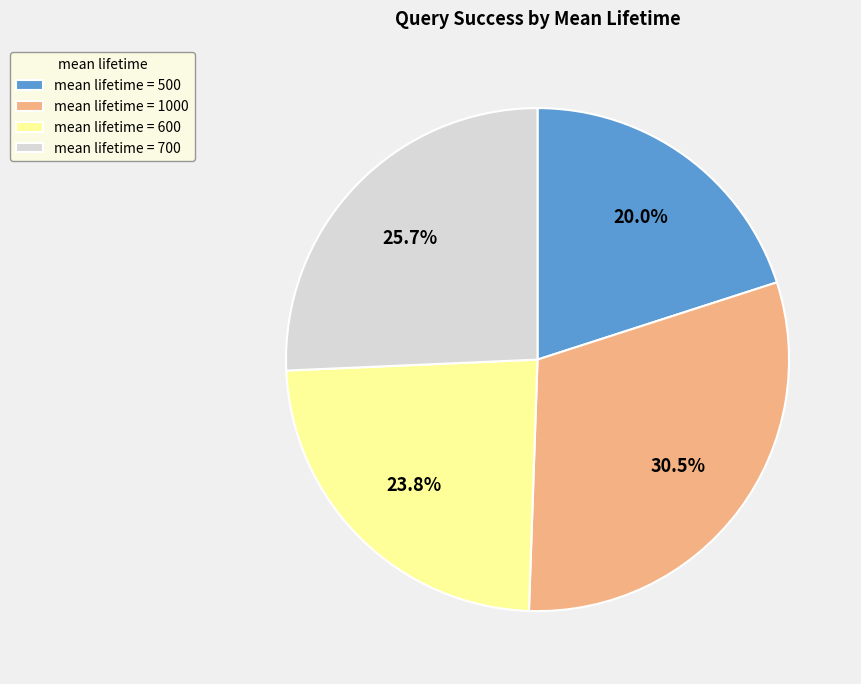

To the nearest percent, what is the difference between the largest and smallest slice percentages?

10%